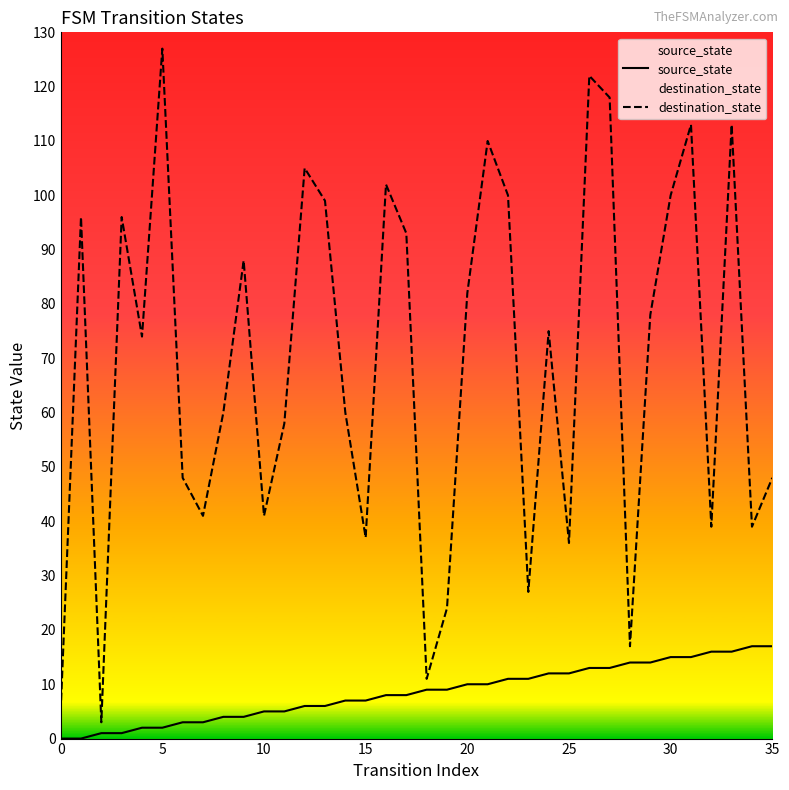

Which label corresponds to the largest value in the chart?

5